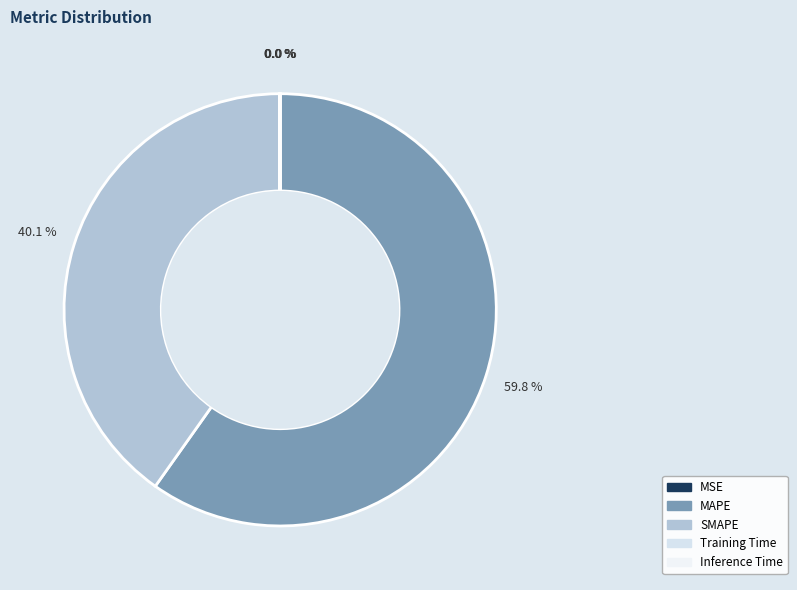

Count the number of slices in the pie.

5